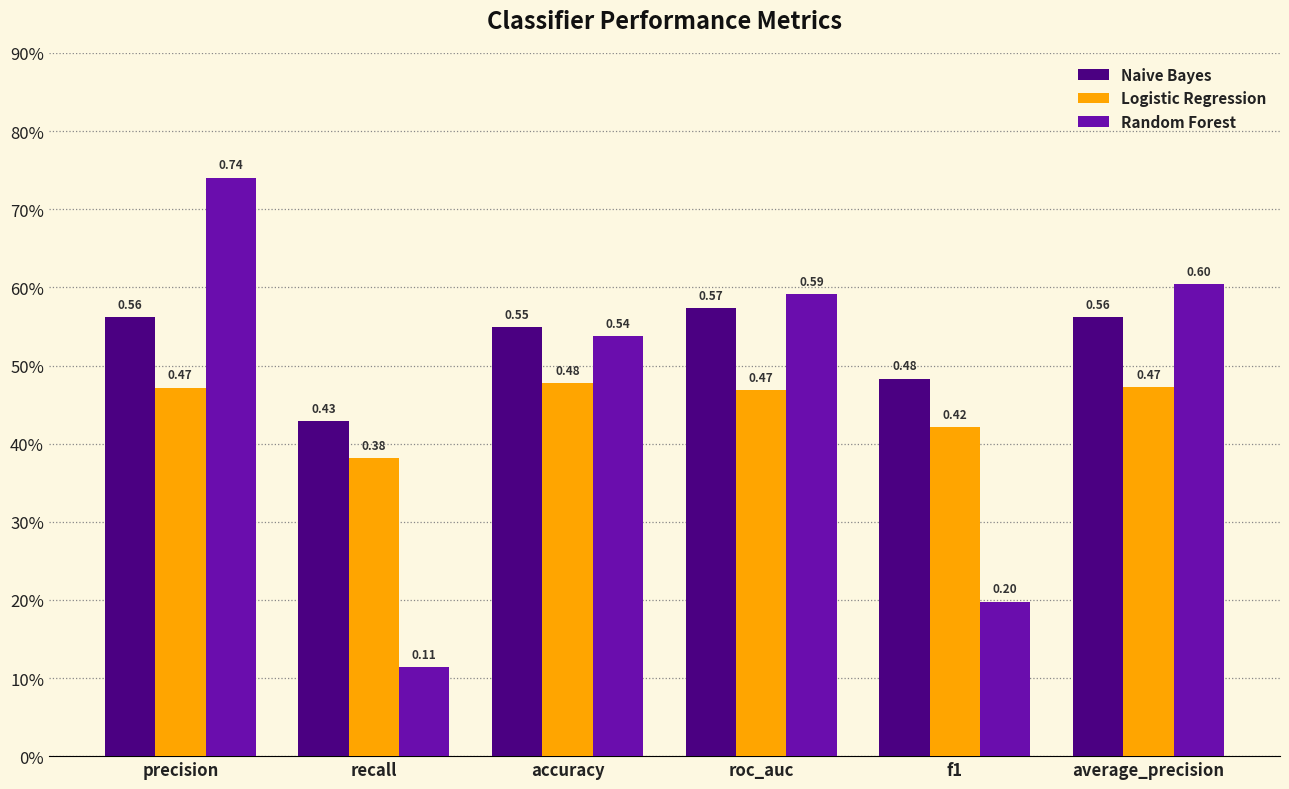

At which category is the sum across all series the highest?

precision